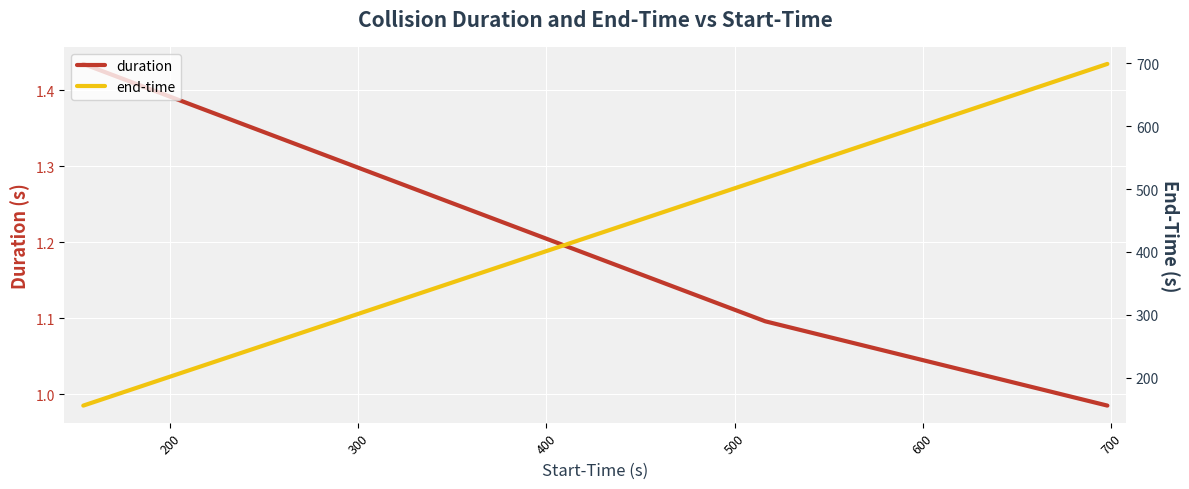

Does the chart display data point markers on the line(s)?

No